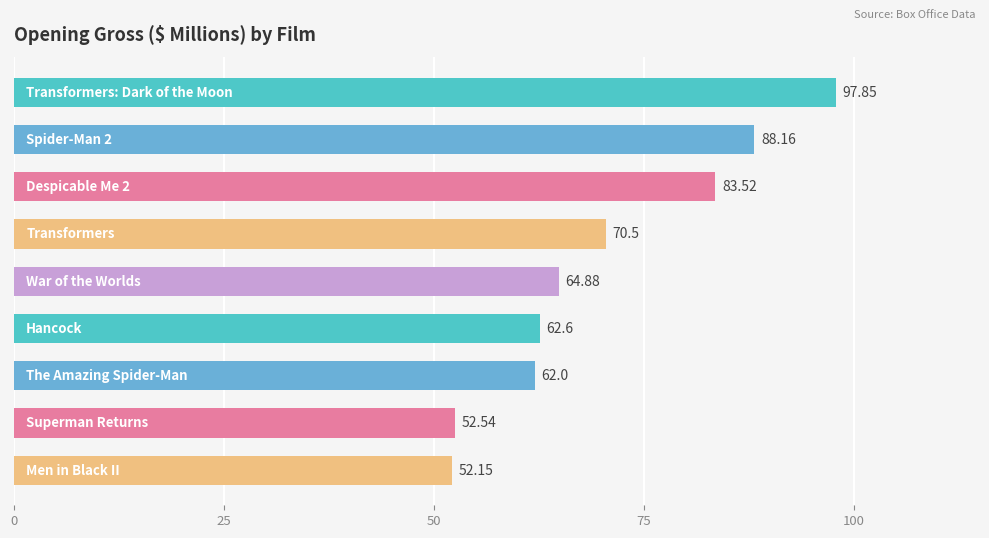

How many data points are above 64?

5